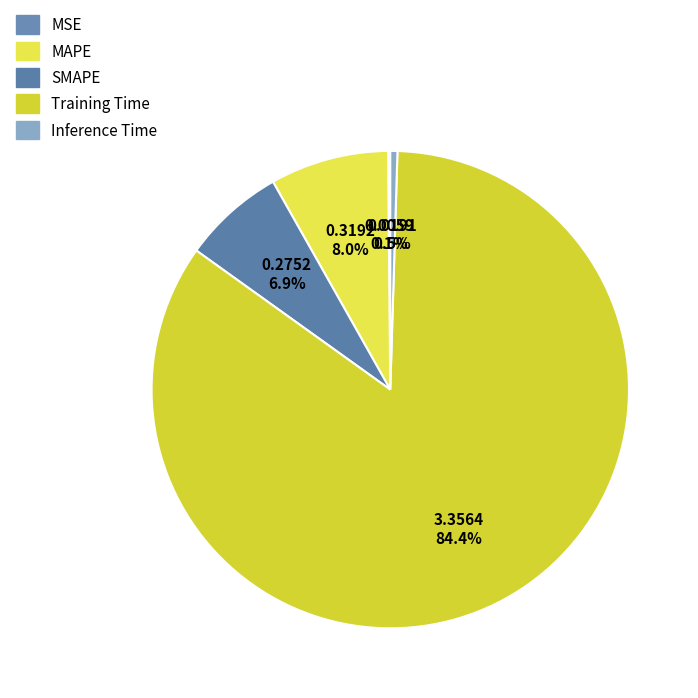

Is Training Time the majority of the pie?

Yes